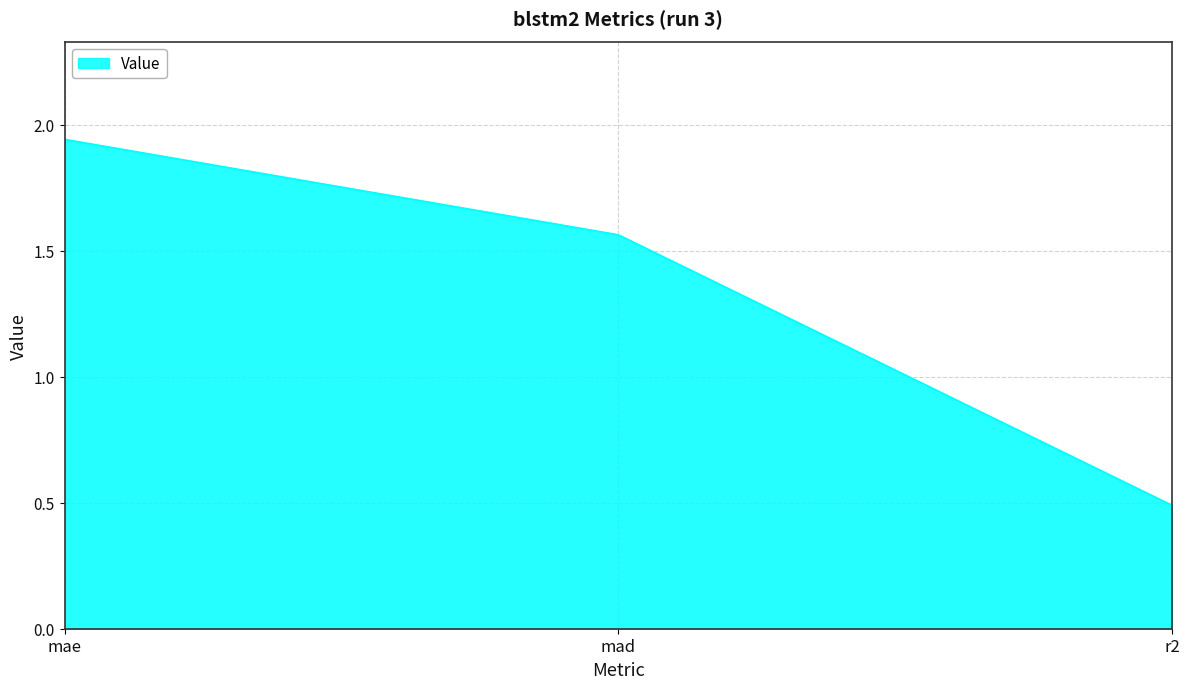

What is the sum of all values?

416.7